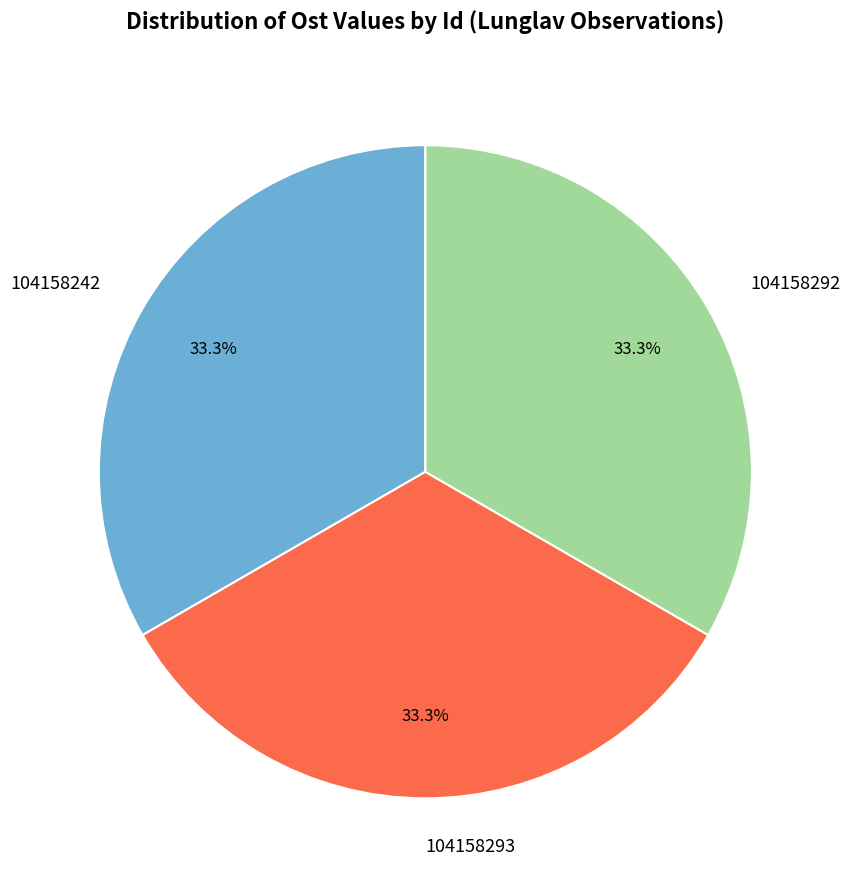

How many segments does this pie chart have?

3